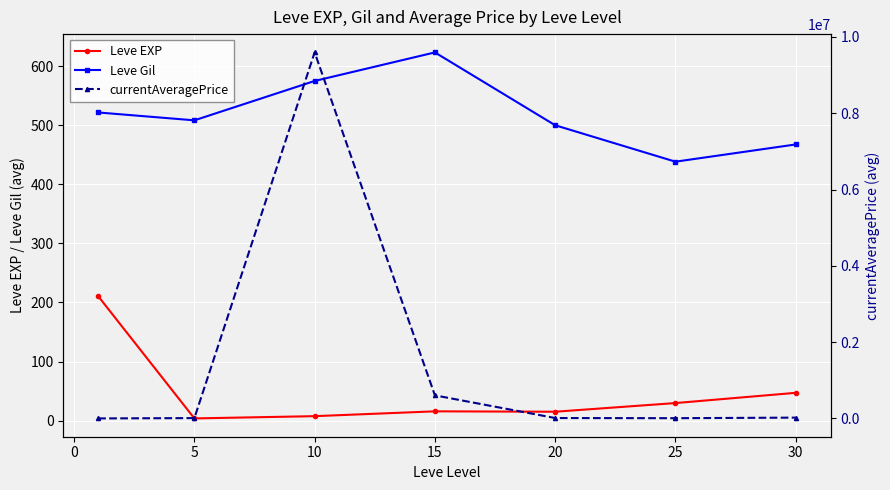

At which label does Leve Gil reach its peak?

15